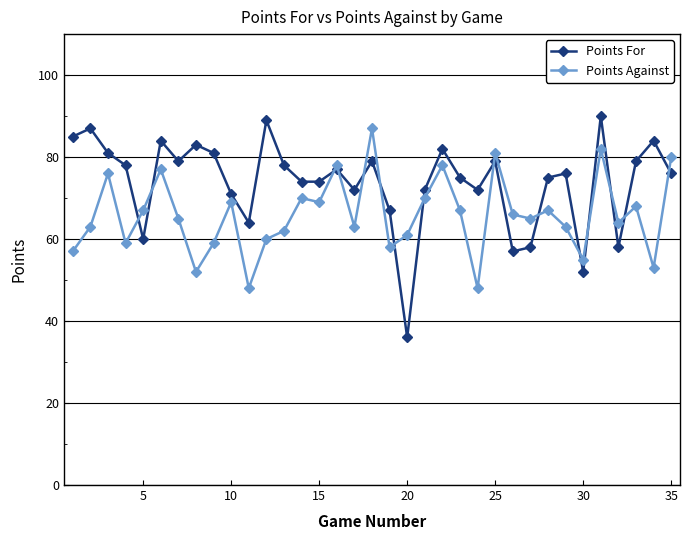

What is the maximum value for Points For?

90